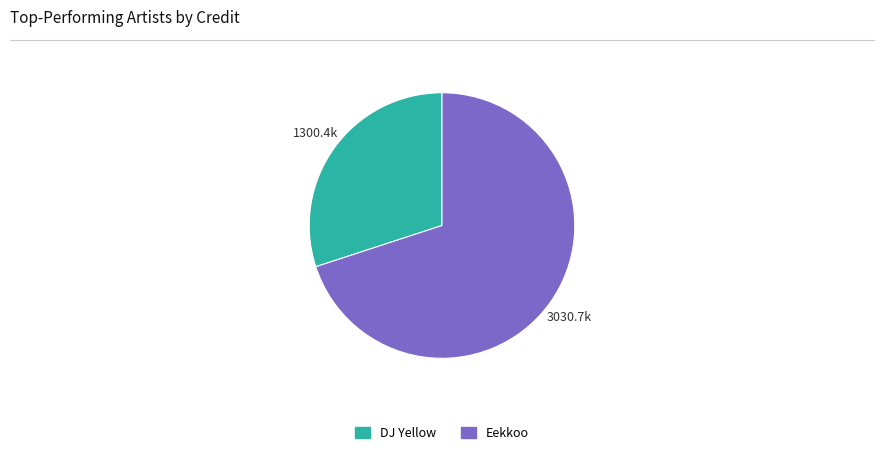

Approximately how many times larger is the value at DJ Yellow compared to Eekkoo?

0.4